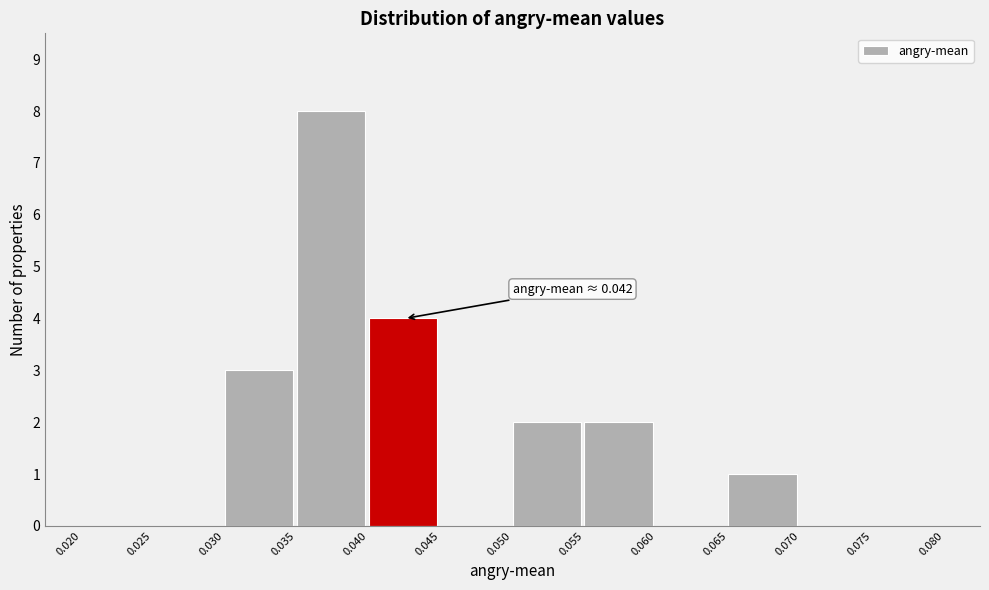

Over which range of the x-axis is the bar tallest?

0.035 to 0.040